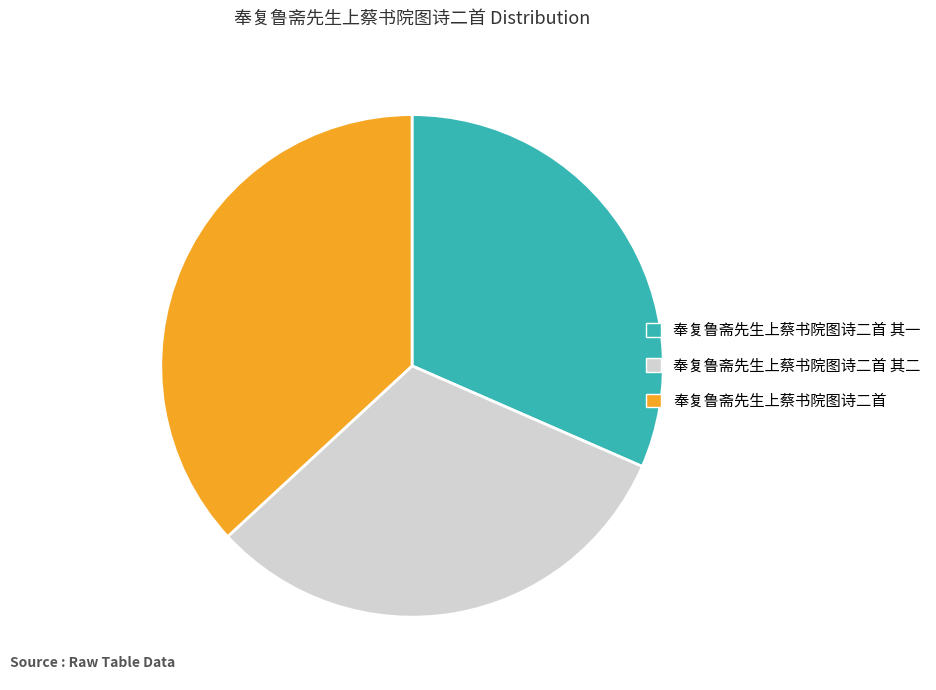

True or false: 奉复鲁斋先生上蔡书院图诗二首 其二 accounts for 37% of the total.

False